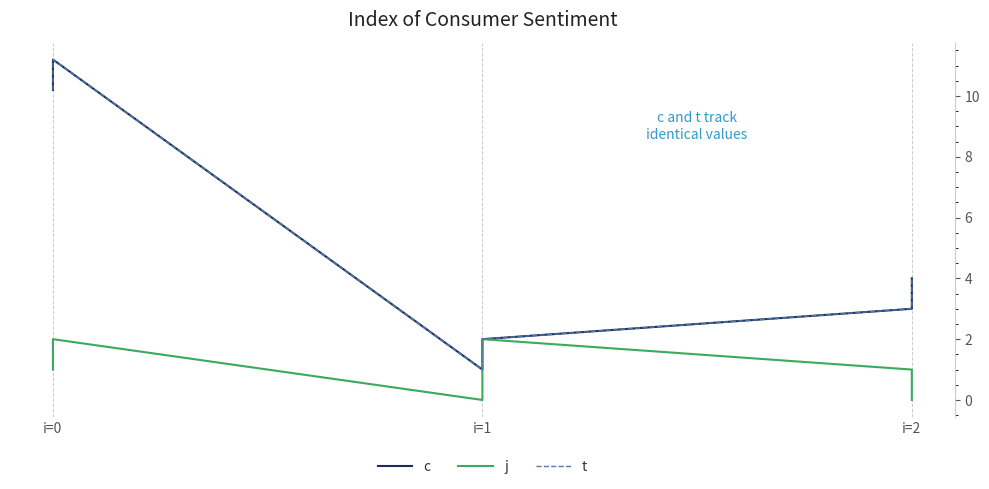

Which series has the widest spread of values?

c